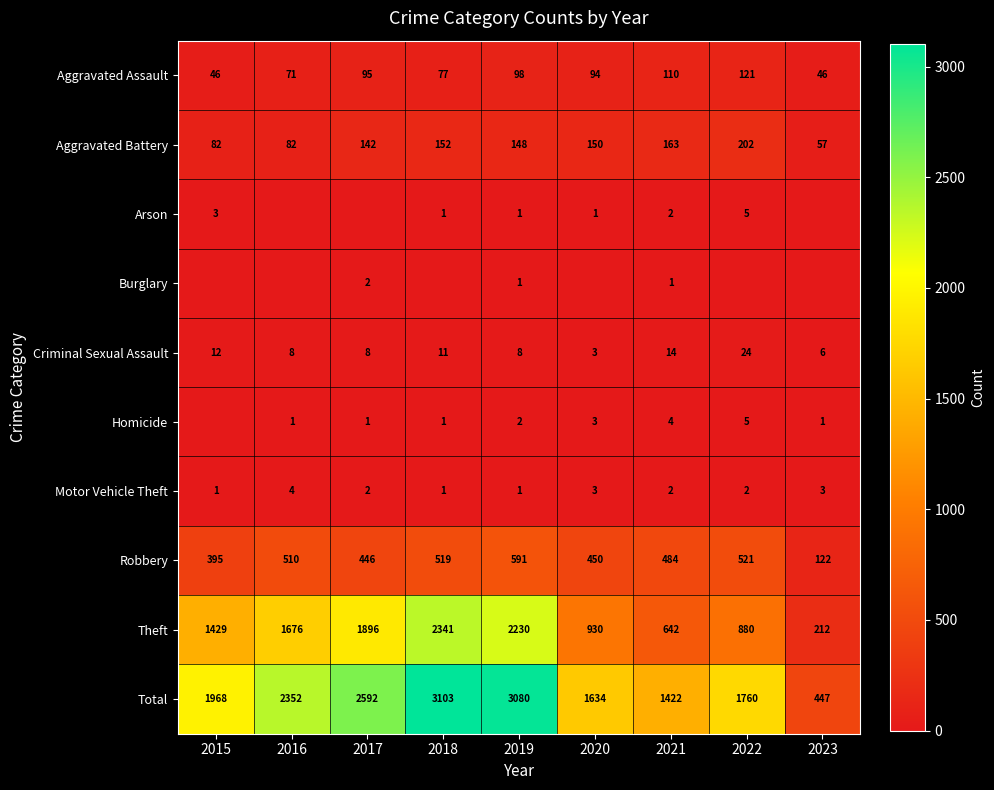

What is the average value of the Total series?

2040